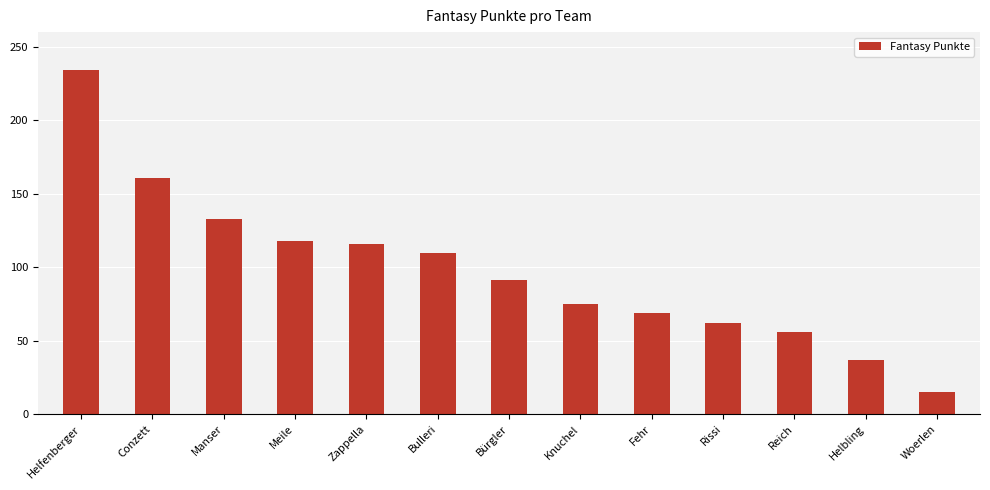

What is the minimum value shown in the chart?

15